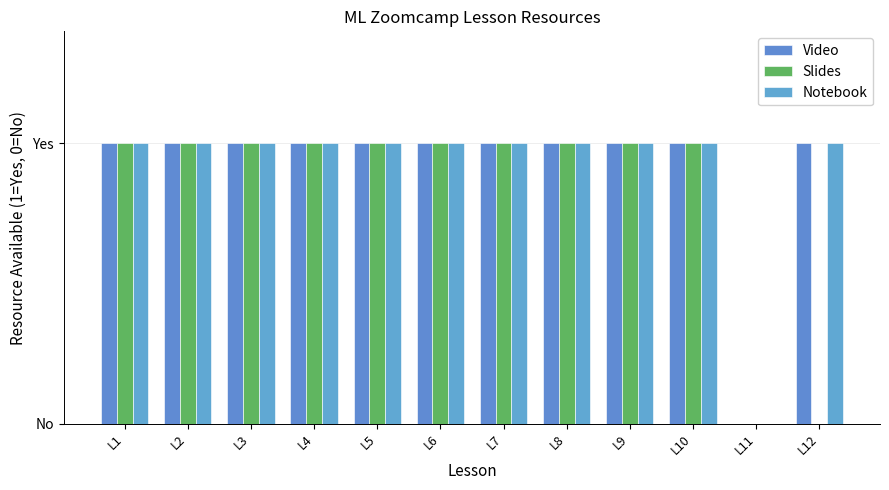

Is it true that Slides equals 1 at L10?

True